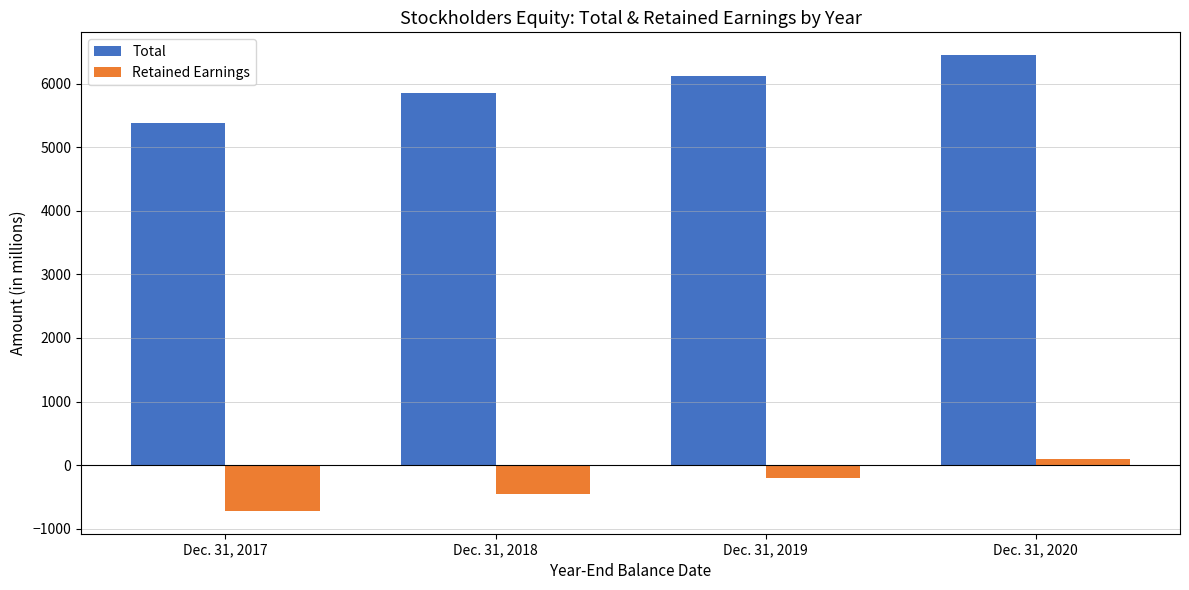

Reading right to left, transcribe all the data shown in this chart.

Total: Dec. 31, 2020=6454	Dec. 31, 2019=6121	Dec. 31, 2018=5864	Dec. 31, 2017=5385
Retained Earnings: Dec. 31, 2020=102	Dec. 31, 2019=-207	Dec. 31, 2018=-464	Dec. 31, 2017=-723